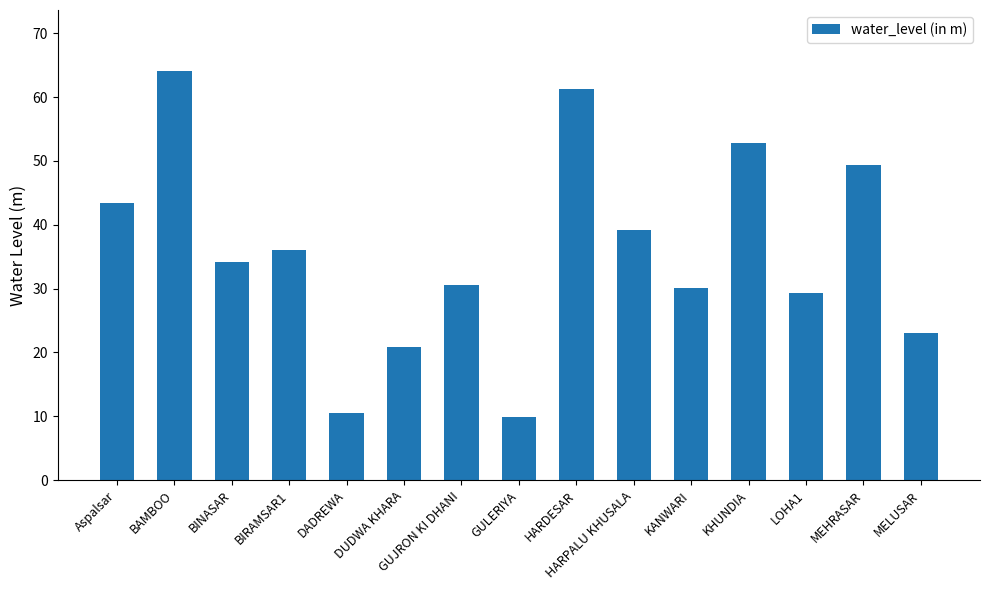

Approximately how many times larger is the value at DADREWA compared to LOHA1?

0.4